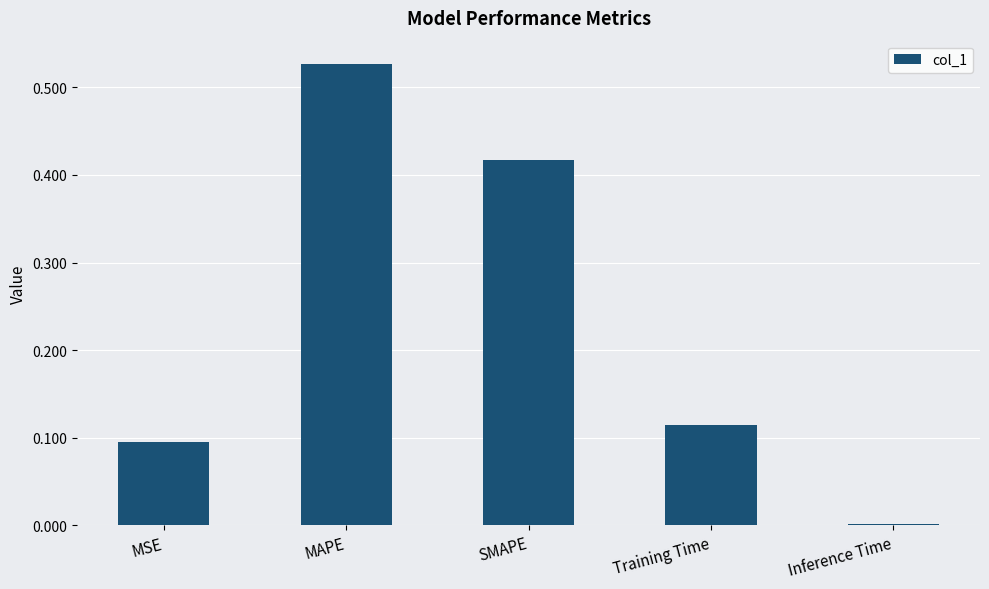

The chart shows a value of 0.0 at Inference Time. True or false?

True